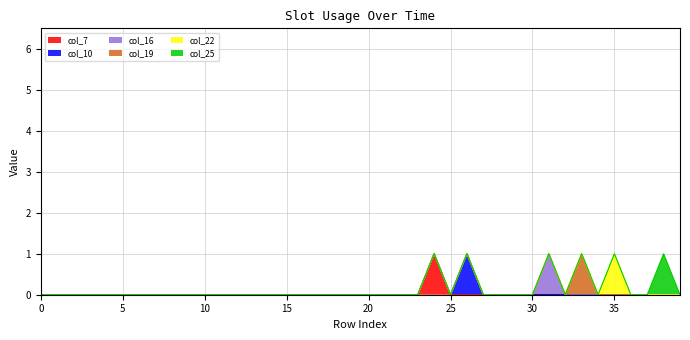

Is it true that col_7 equals 1 at 35?

False